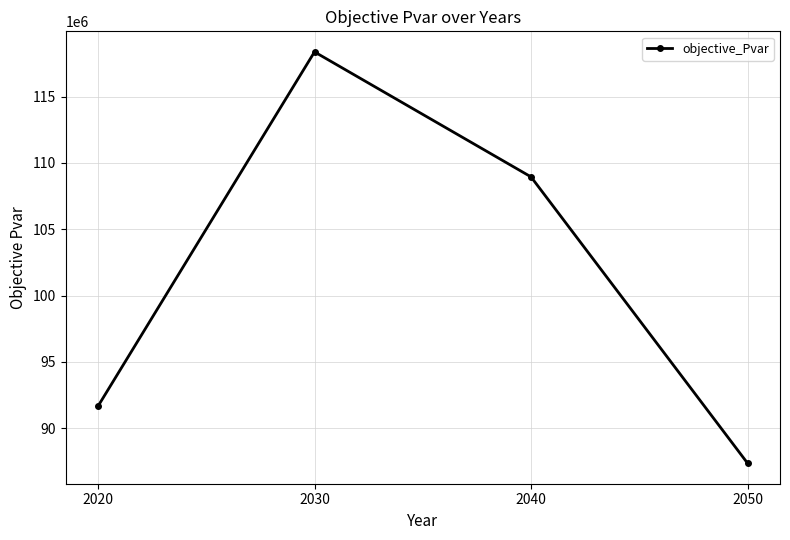

True or false: the data has more than 0 interior local peaks.

True